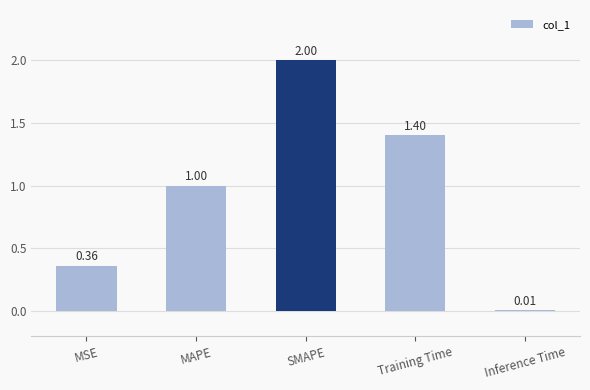

How many values exceed 1?

3